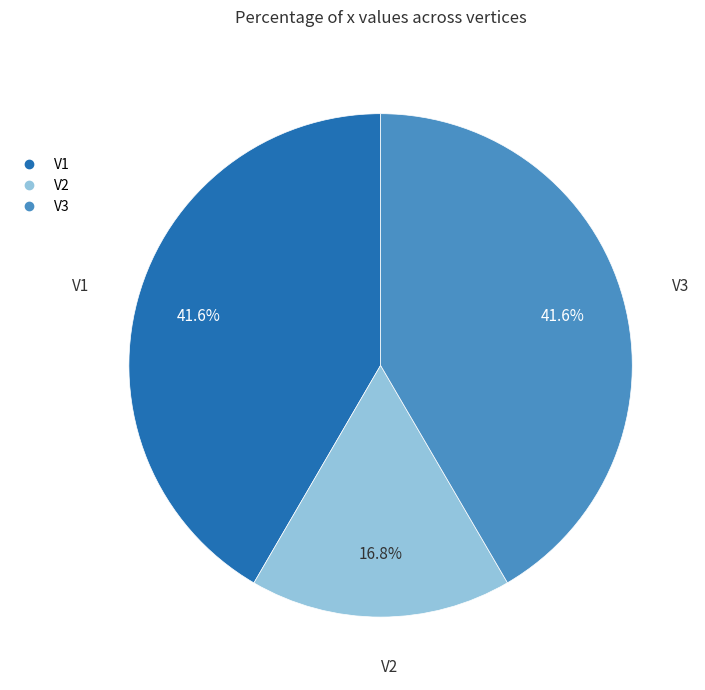

True or false: V3 accounts for 33% of the total.

False